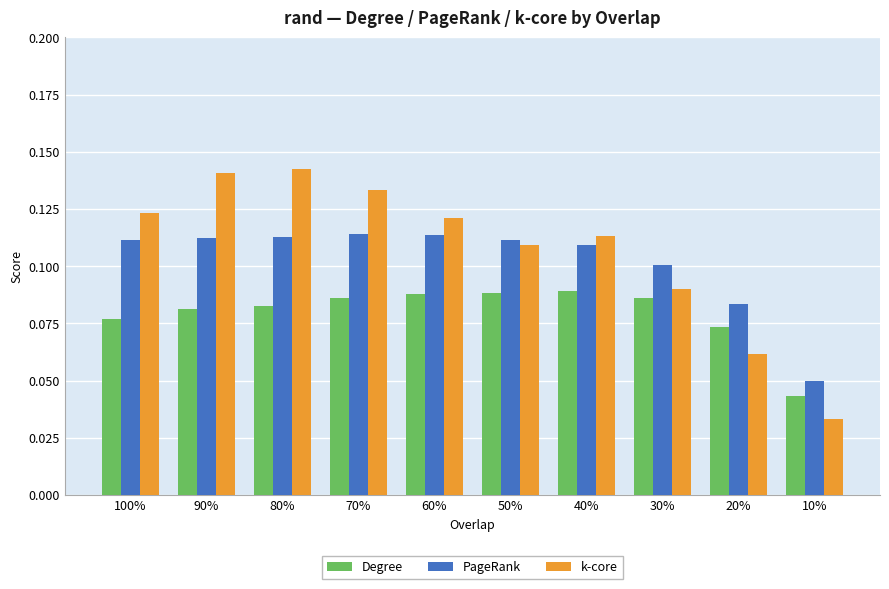

List the series in order of their overall mean, highest first.

k-core, PageRank, Degree